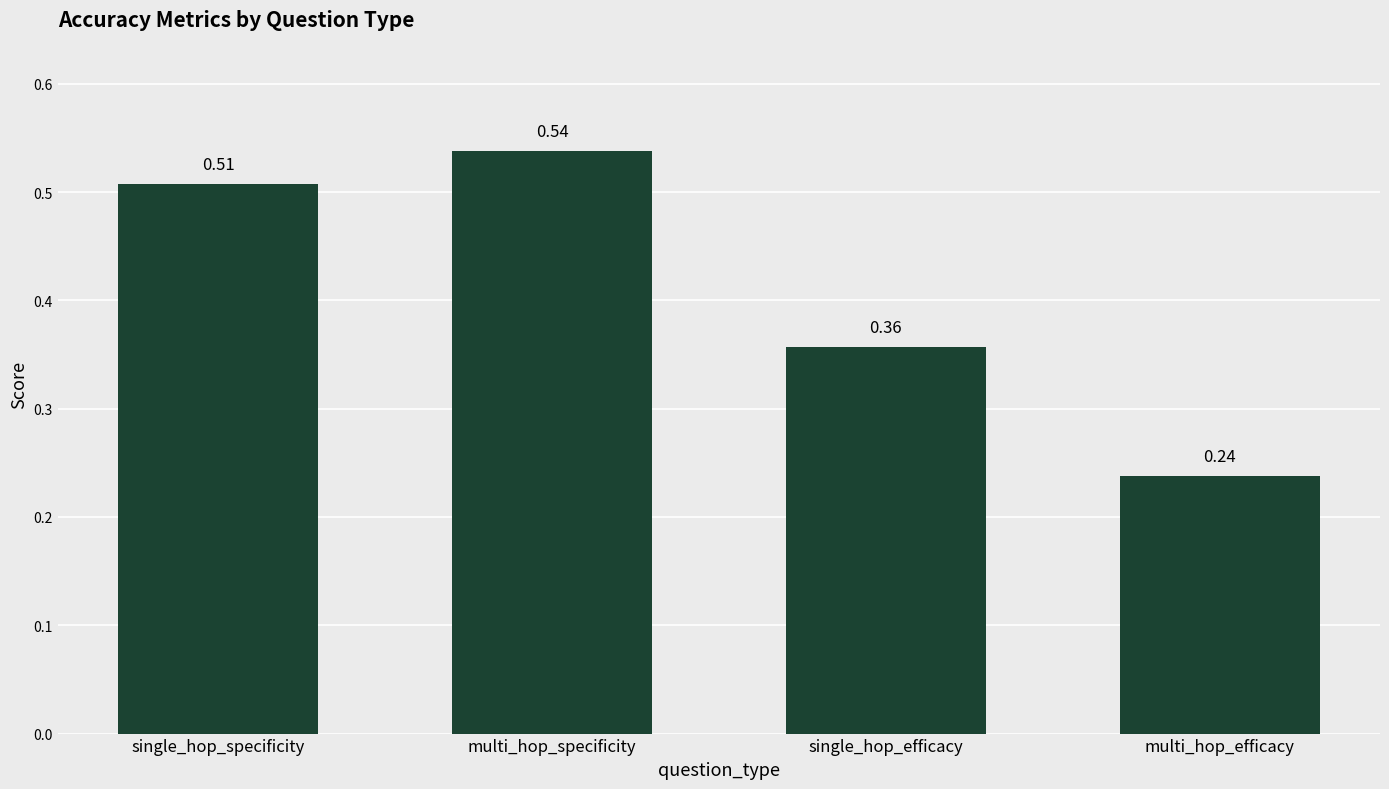

List the labels in order of value, largest first.

multi_hop_specificity, single_hop_specificity, single_hop_efficacy, multi_hop_efficacy